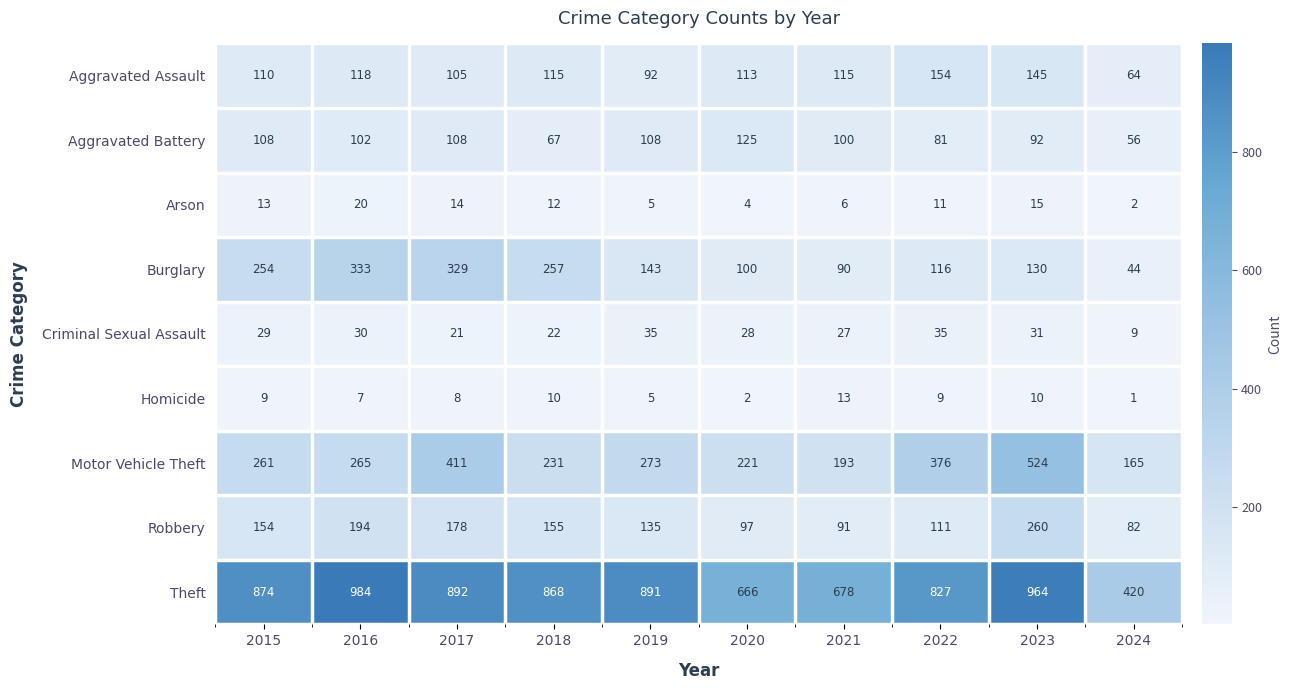

At which label is Homicide closest to 7?

2016